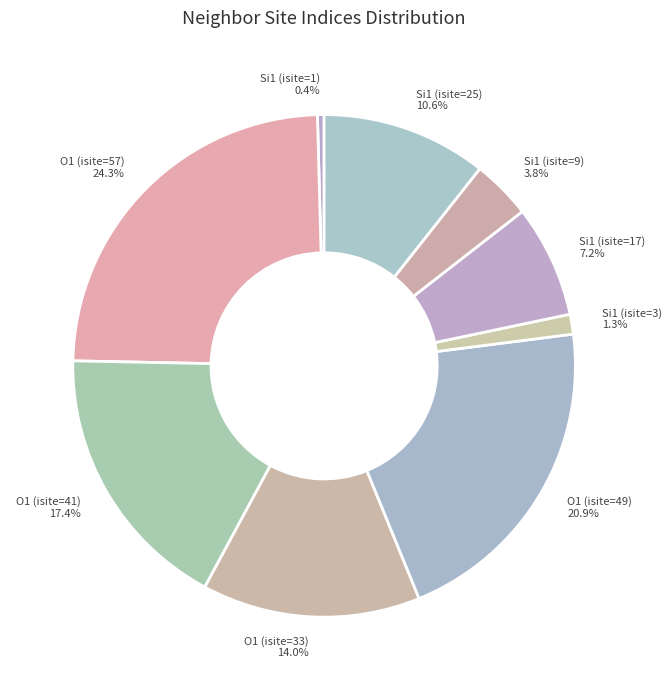

Which has a higher value, O1 (isite=57) or Si1 (isite=1)?

O1 (isite=57)